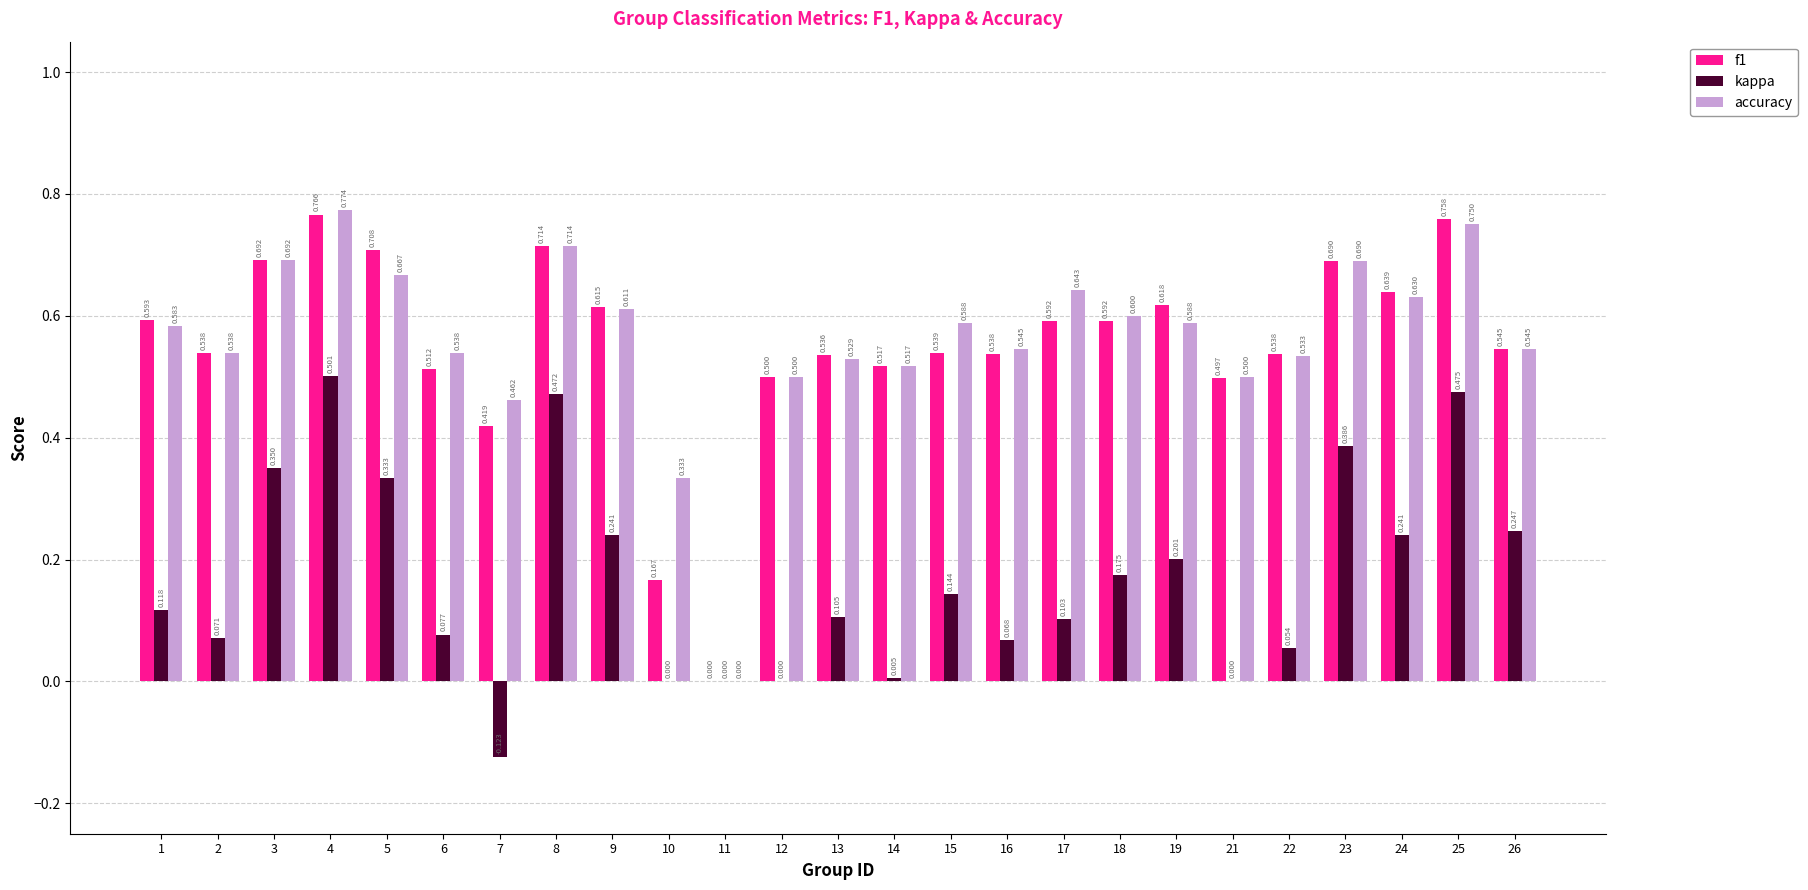

Is the value of f1 at 9 greater than the value of kappa at 5?

Yes